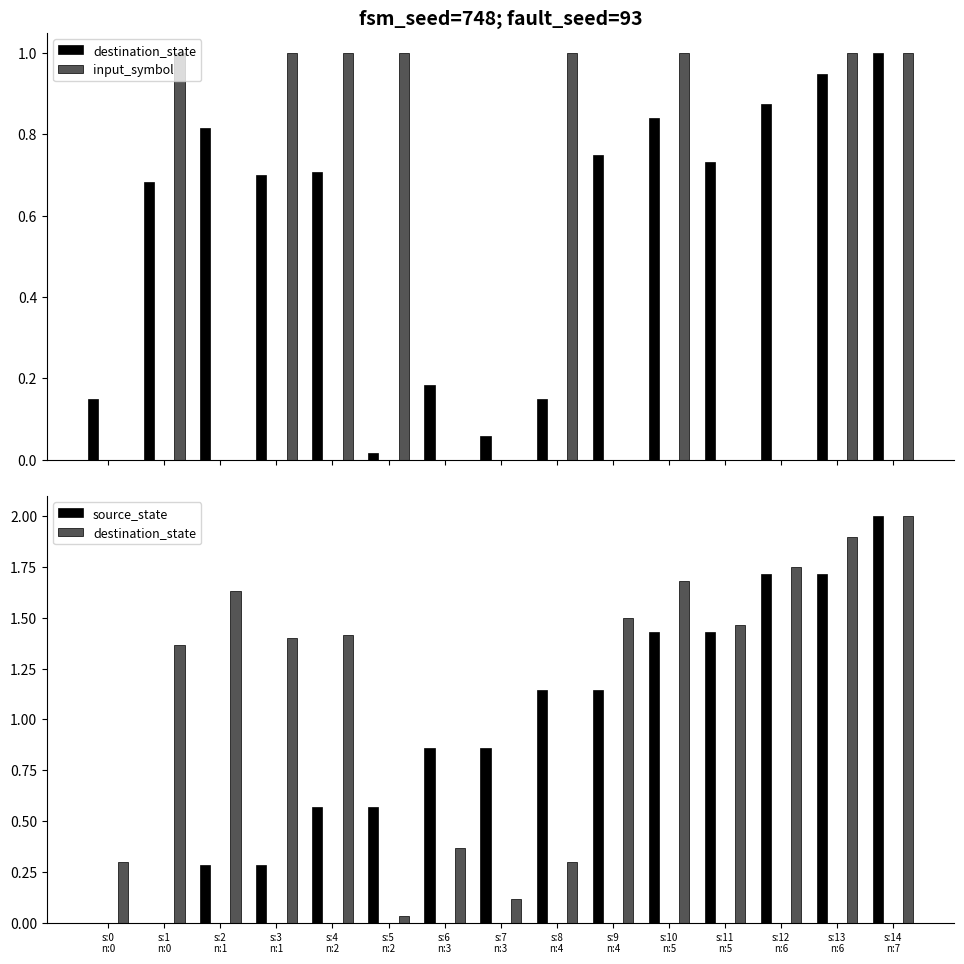

Reading left to right, what are all the values shown in this chart?

destination_state: 0.3	1.4	1.6	1.4	1.4	0.0	0.4	0.1	0.3	1.5	1.7	1.5	1.8	1.9	2.0
input_symbol: 0.0	1.0	0.0	1.0	1.0	1.0	0.0	0.0	1.0	0.0	1.0	0.0	0.0	1.0	1.0
source_state: 0.0	0.0	0.3	0.3	0.6	0.6	0.9	0.9	1.1	1.1	1.4	1.4	1.7	1.7	2.0